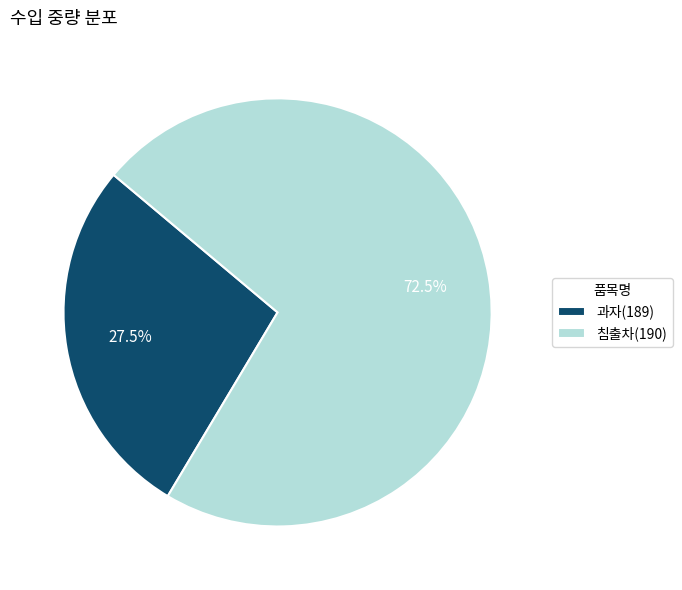

Which slice is the smallest?

과자(189)